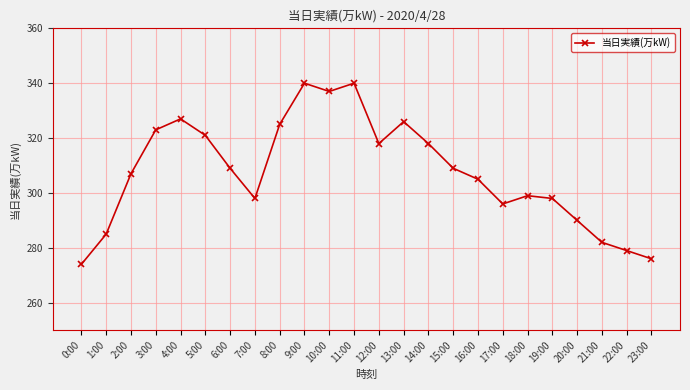

What is the average value?

308